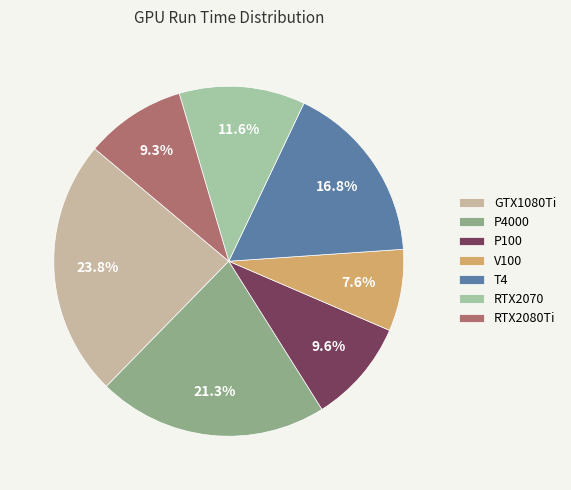

Is it true that V100 is 1% of the pie?

False